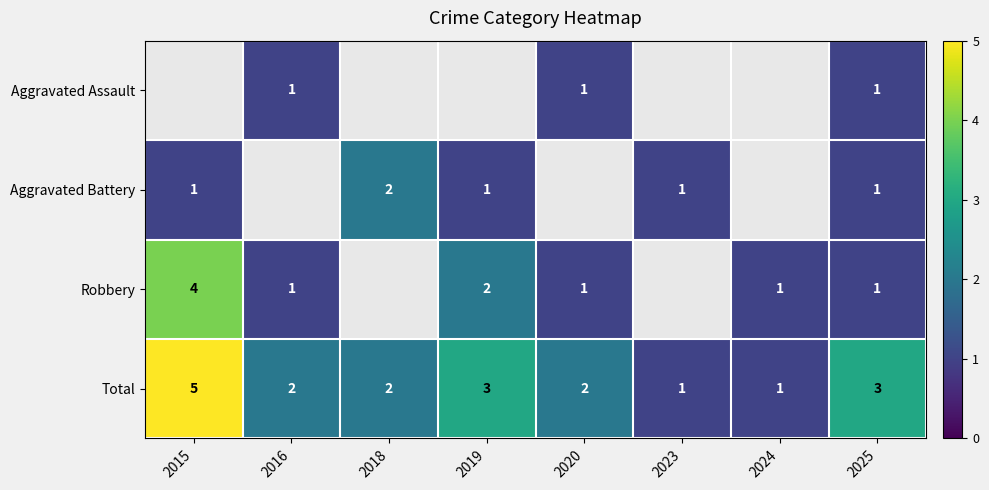

What is the sum of the Total values at 2020 and 2016?

4